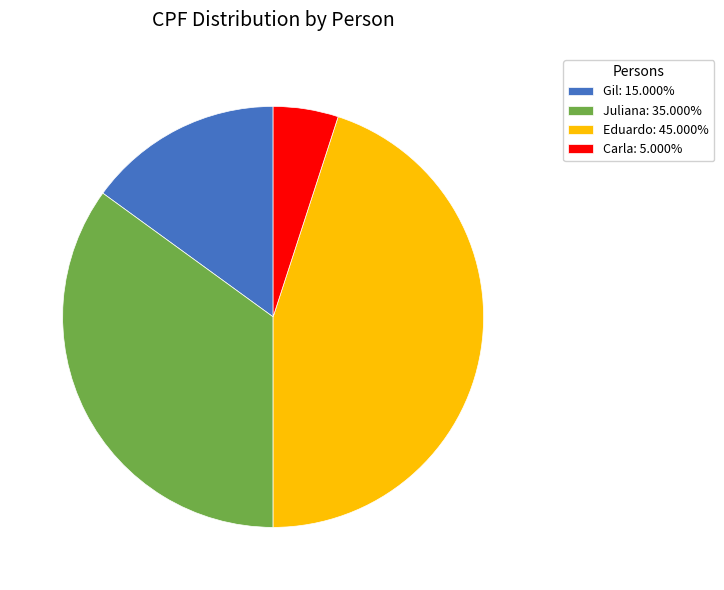

Does any single category account for the majority?

No